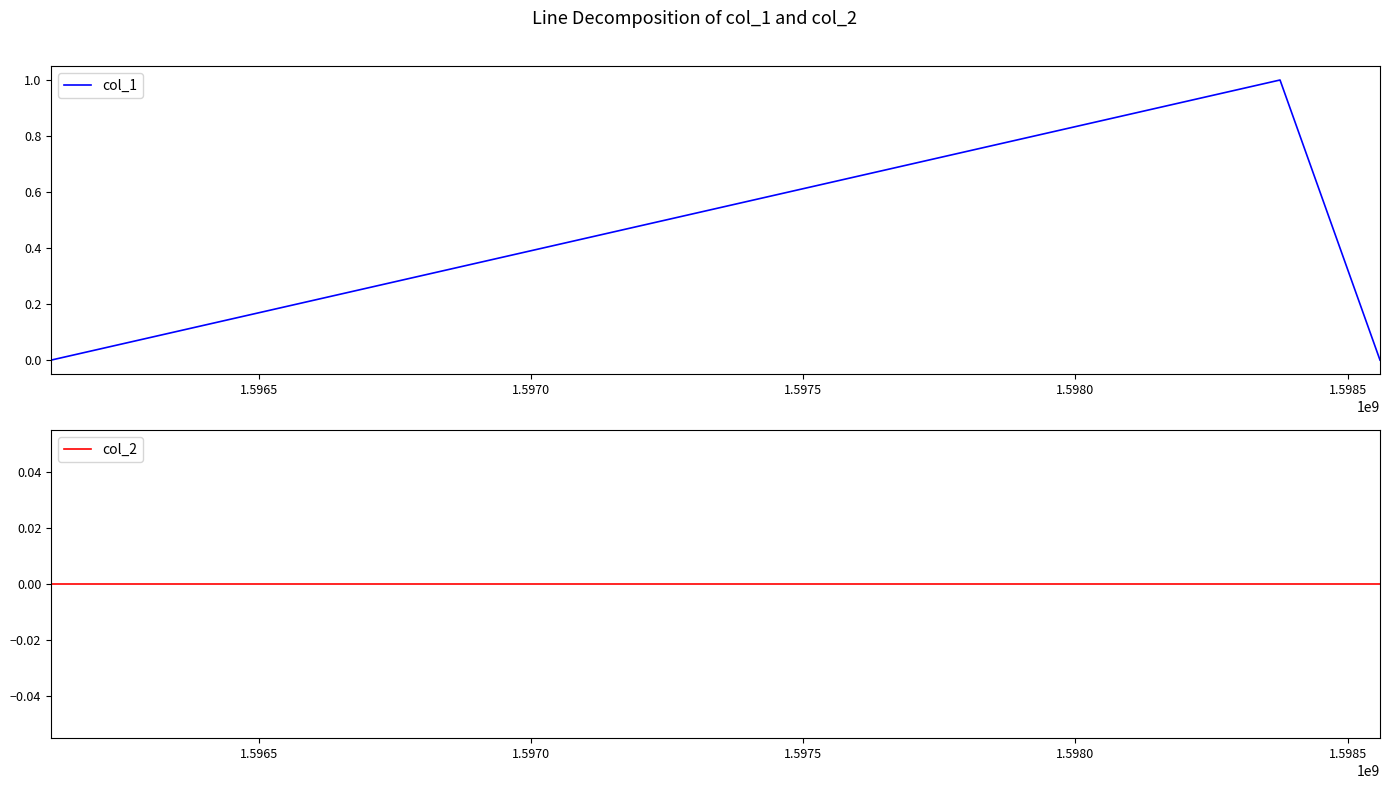

Rank the series at 1.5970 from highest to lowest value.

col_1, col_2